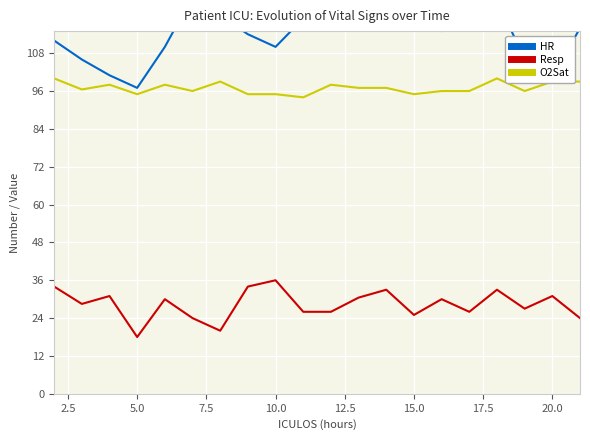

True or false: O2Sat has a value of 95.0 at 10.0.

True